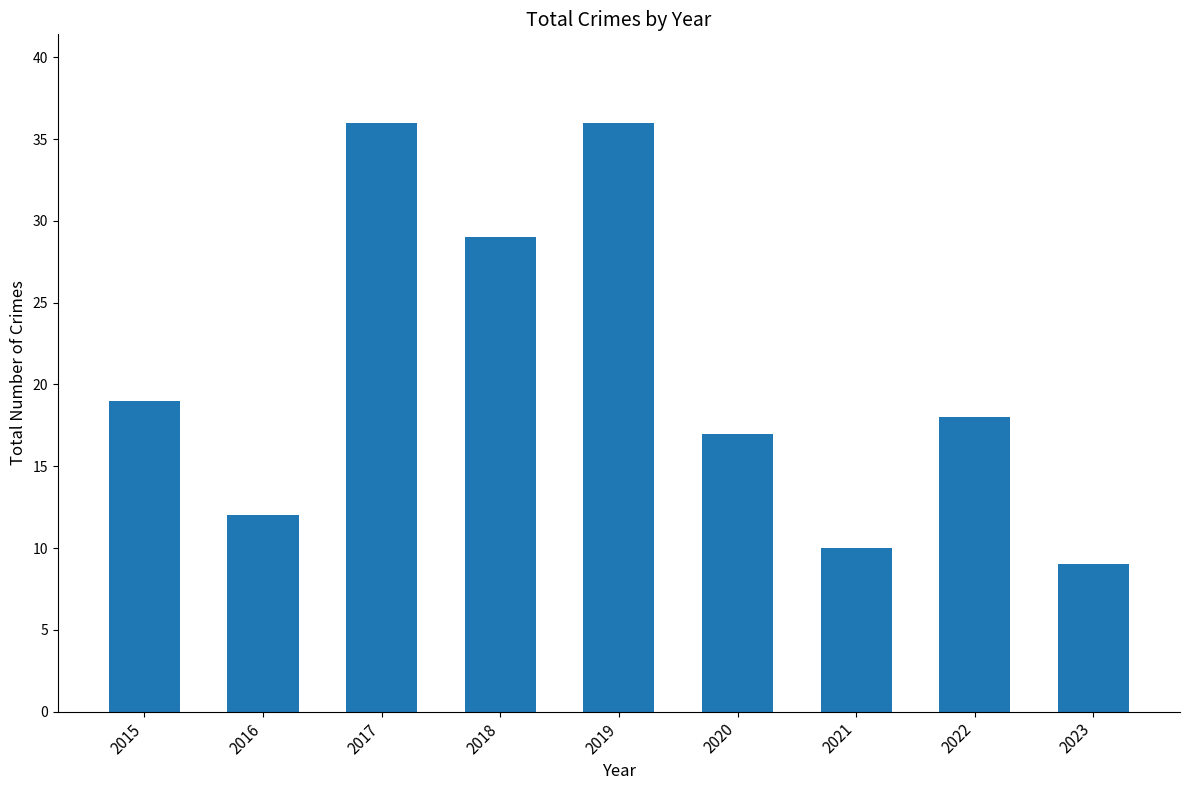

Reading right to left, what are all the values shown in this chart?

2023=9	2022=18	2021=10	2020=17	2019=36	2018=29	2017=36	2016=12	2015=19